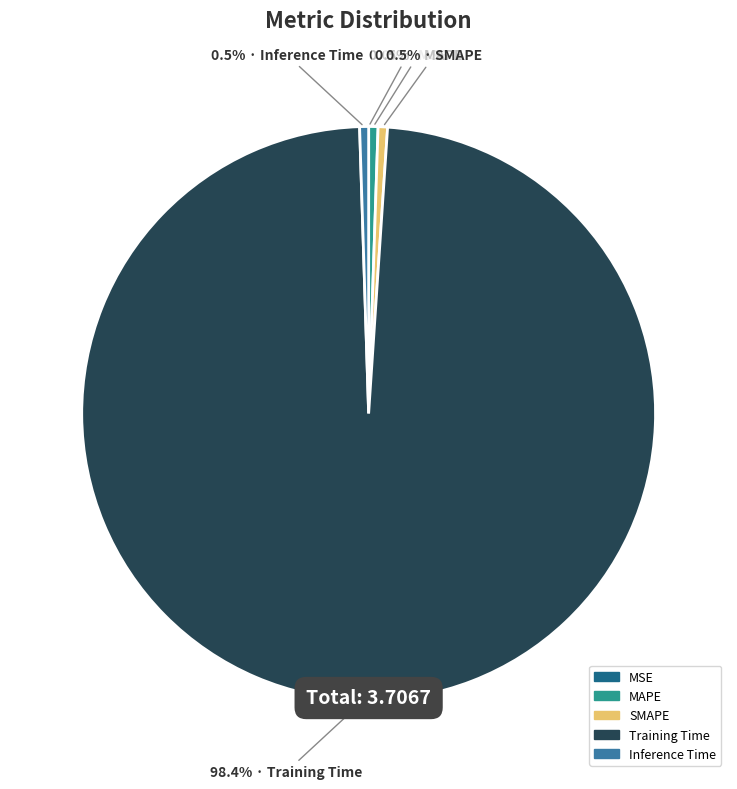

How many segments does this pie chart have?

5